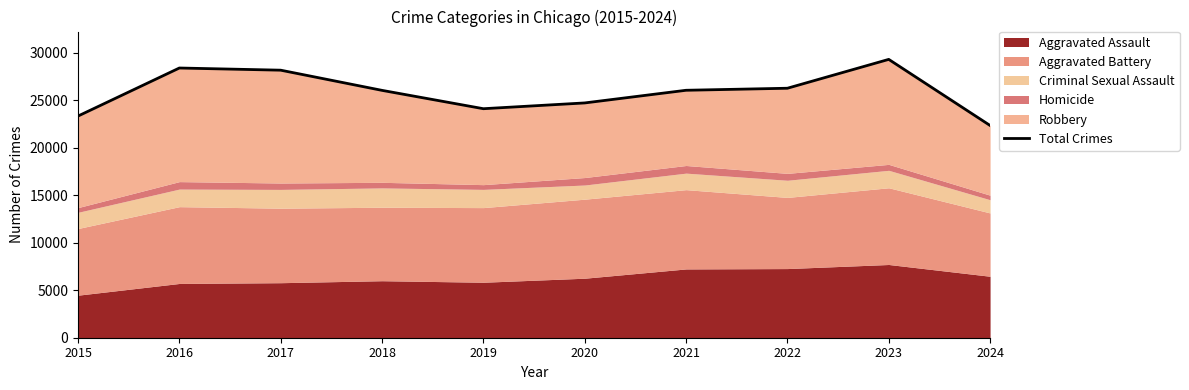

At which label does the data first exceed 26052?

2016